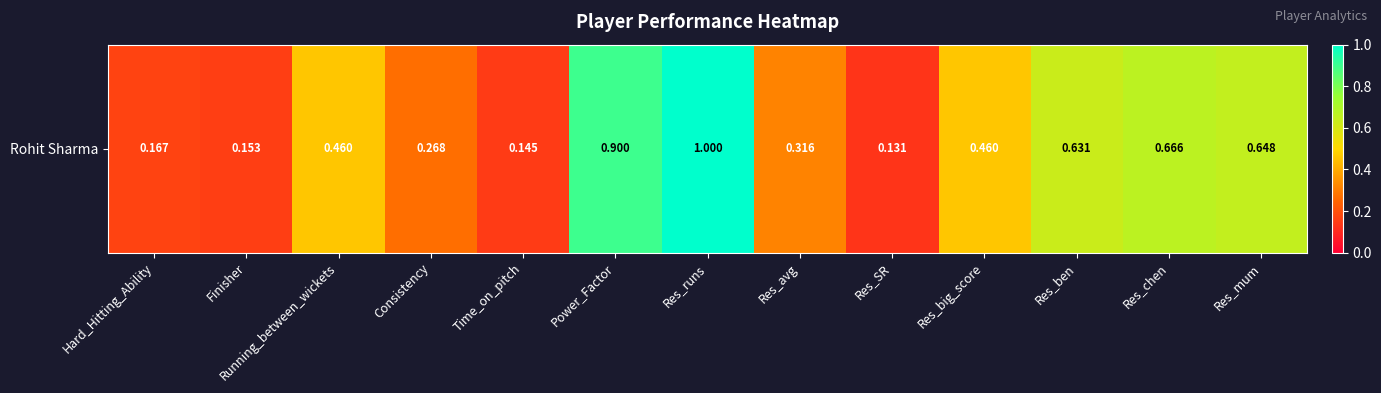

Reading right to left, what are all the values shown in this chart?

0.6	0.7	0.6	0.5	0.1	0.3	1.0	0.9	0.1	0.3	0.5	0.2	0.2